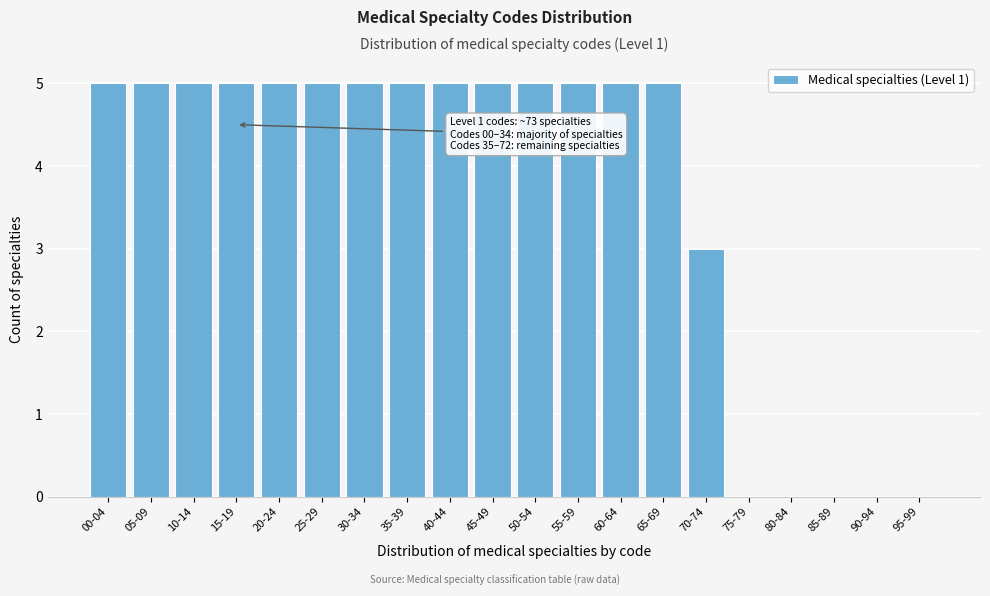

Reading right to left, list all the values displayed in this chart.

95-99=0	90-94=0	85-89=0	80-84=0	75-79=0	70-74=3	65-69=5	60-64=5	55-59=5	50-54=5	45-49=5	40-44=5	35-39=5	30-34=5	25-29=5	20-24=5	15-19=5	10-14=5	05-09=5	00-04=5